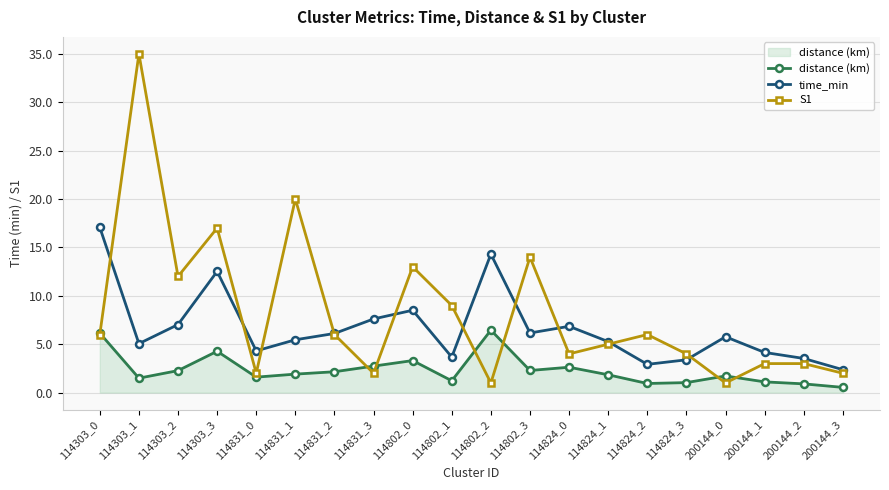

The S1 series shows 1.0 at 200144_0. True or false?

True